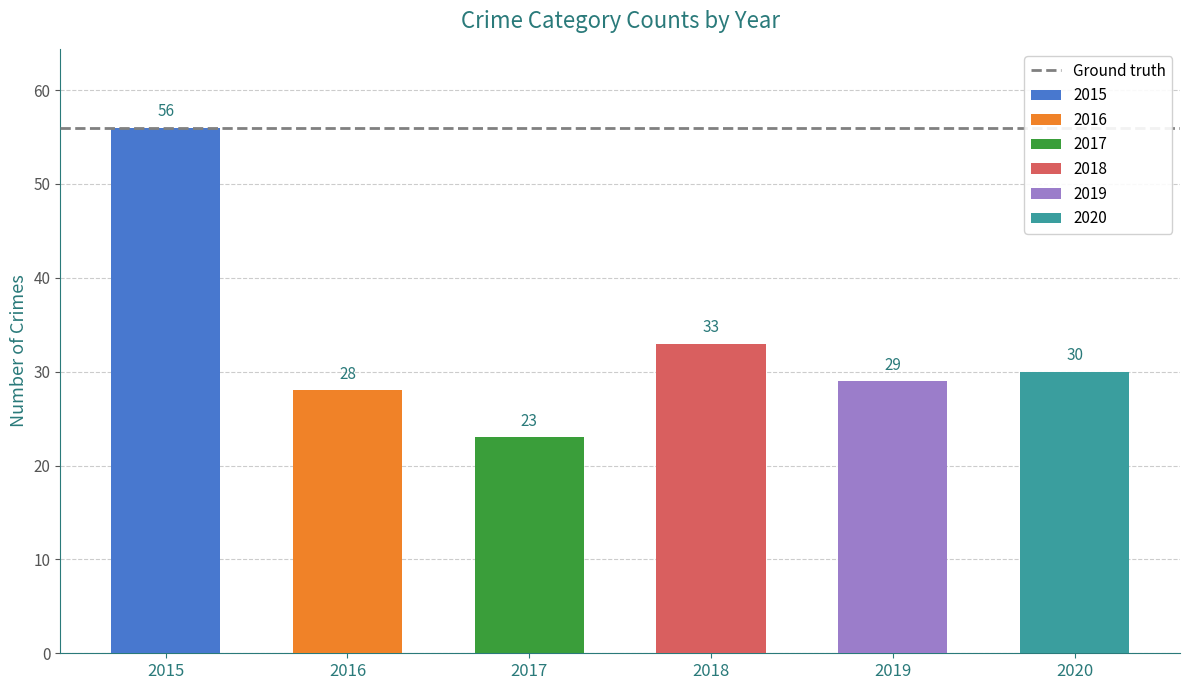

Is the value of 2017 at Aggravated Assault greater than the value of 2020 at Total?

No